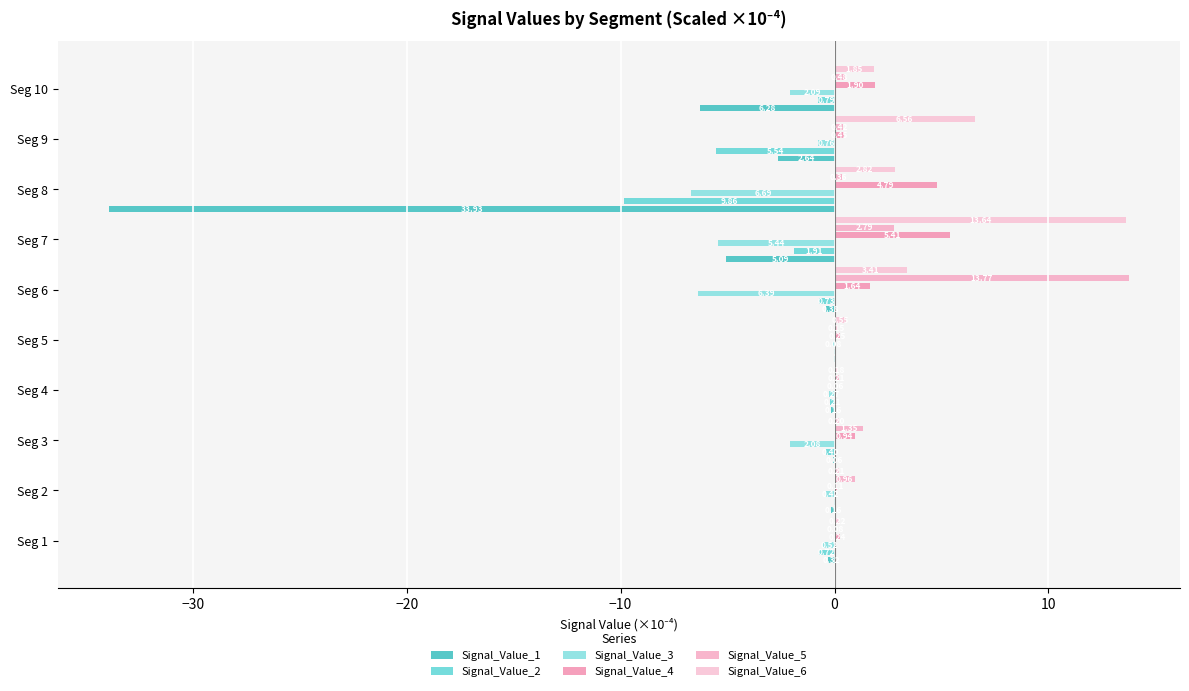

What are all the series names shown in the legend?

Signal_Value_1, Signal_Value_2, Signal_Value_3, Signal_Value_4, Signal_Value_5, Signal_Value_6